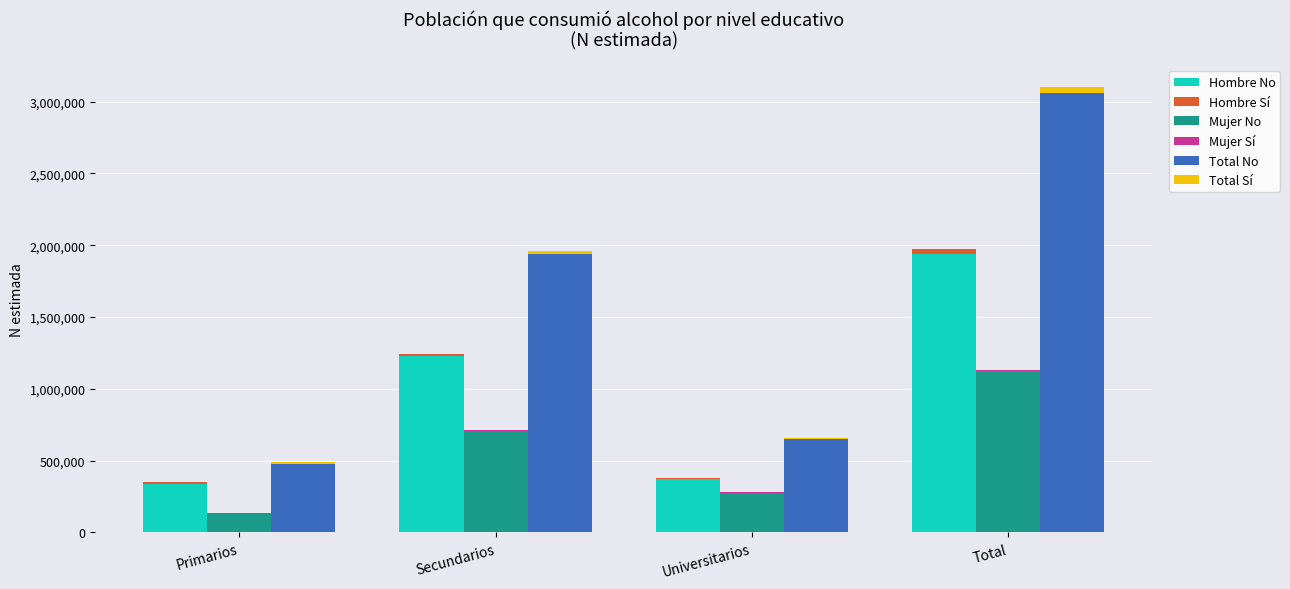

What is the label of the 2nd bar from the left?

Secundarios